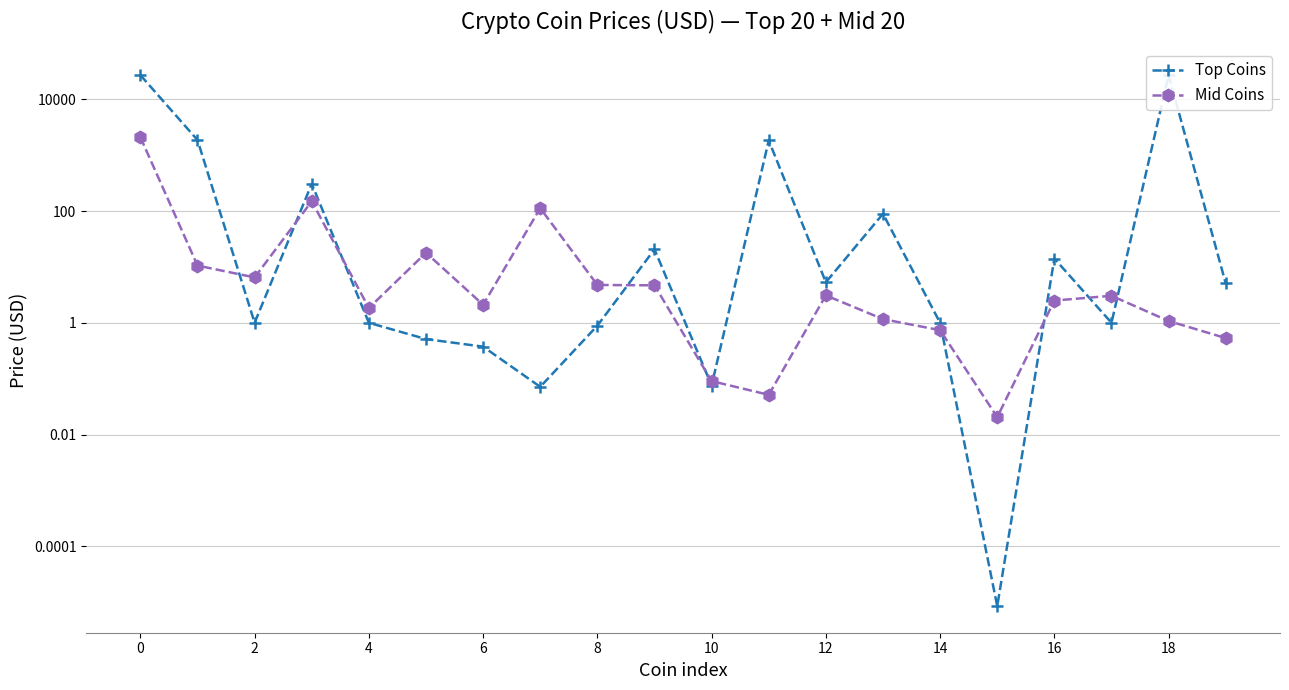

Which series has the largest range (max minus min)?

Top Coins